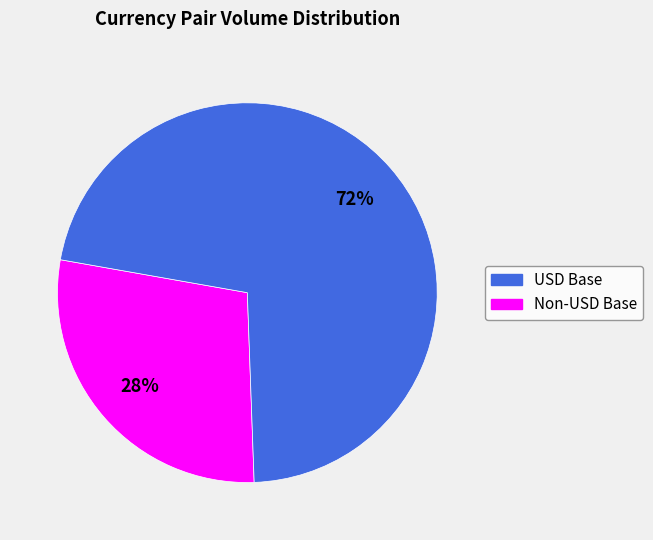

Does any single category account for the majority?

Yes